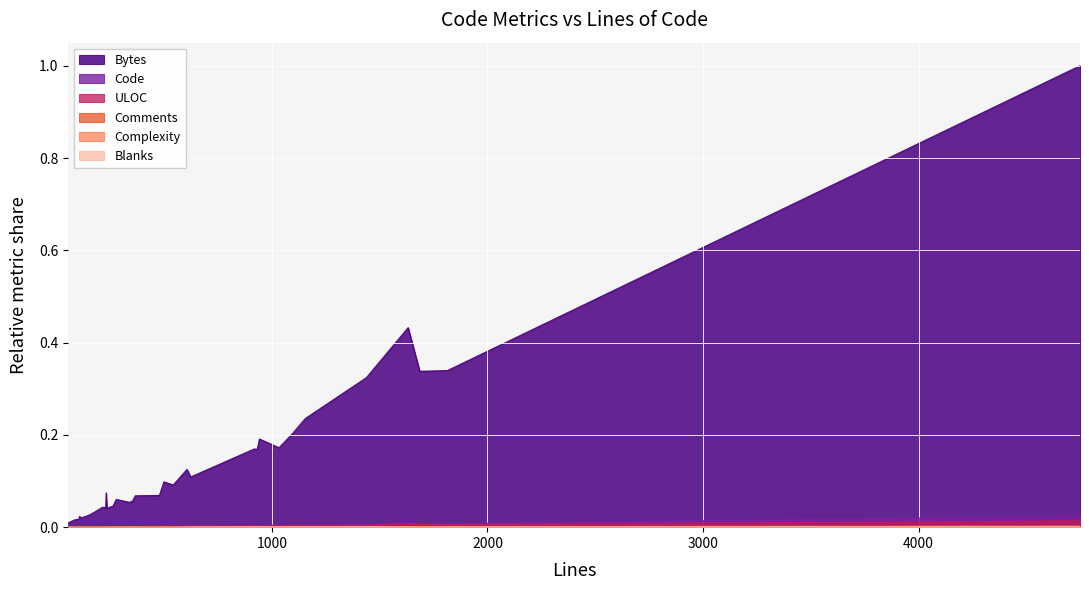

What are all the series names shown in the legend?

Bytes, Code, ULOC, Comments, Complexity, Blanks